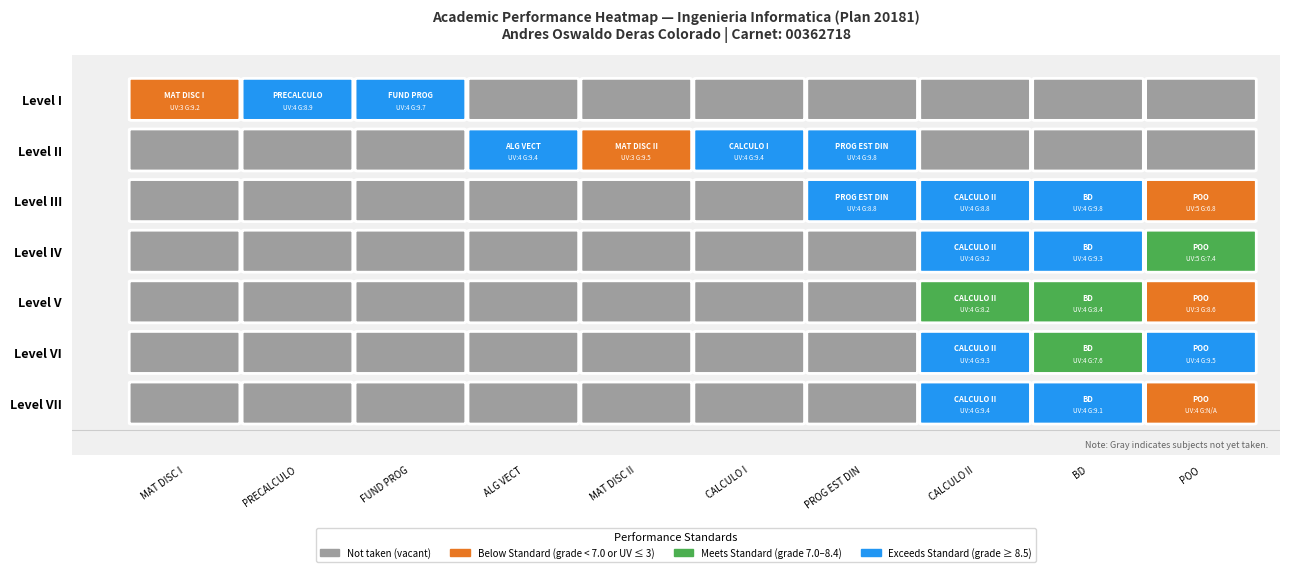

How many data points does each series have?

10